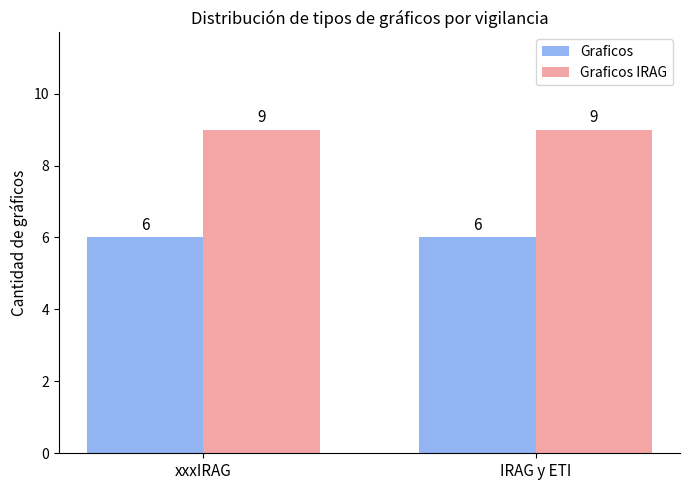

True or false: Graficos IRAG has a value of 3 at xxxIRAG.

False